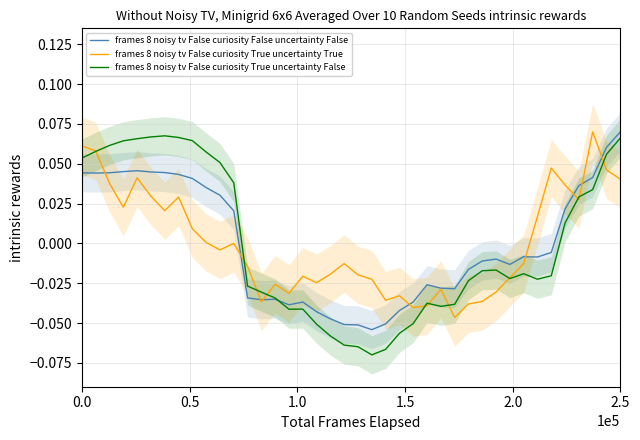

How many values in frames 8 noisy tv False curiosity False uncertainty False are below zero?

23